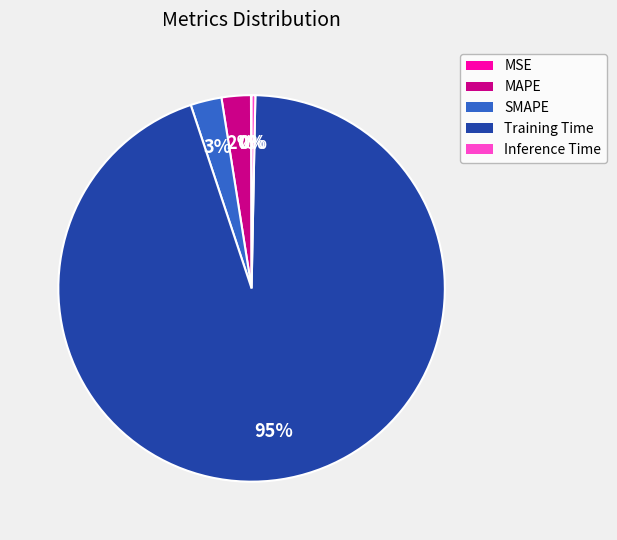

Which slice is the largest?

Training Time